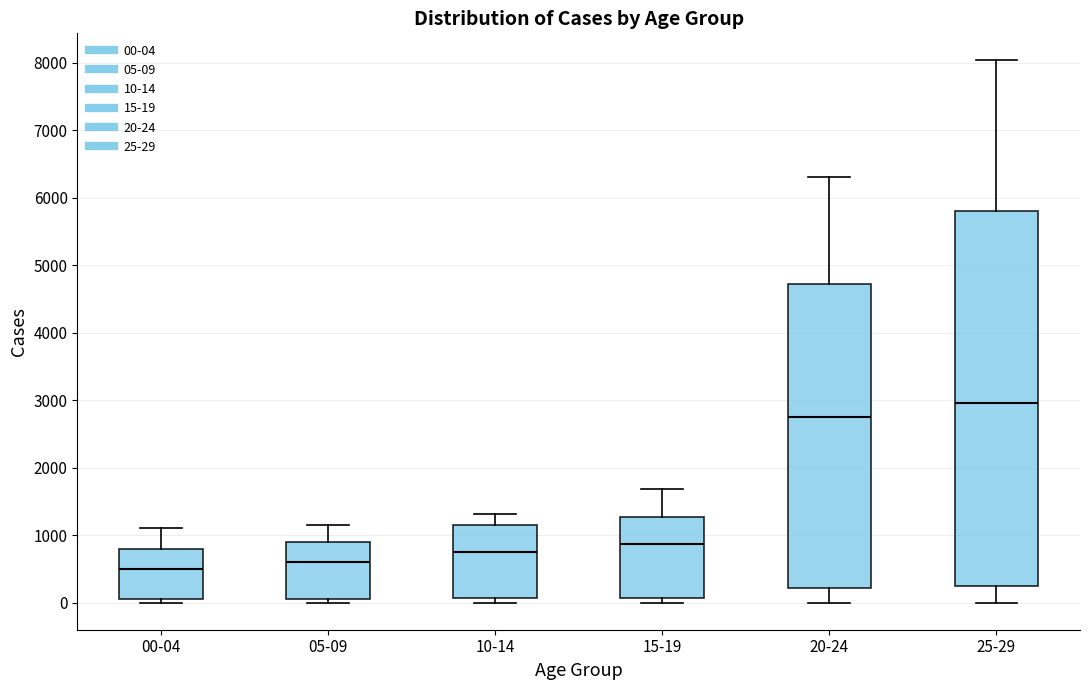

Reading left to right, transcribe this box plot: for each box, give where its median line is, the range the box spans, and where its two whiskers end, as read against the y-axis. The values are not printed on the chart, so give them approximately, as read against the axis.

00-04: median 500, box 0 to 800, whiskers 0 (just below the box's lower edge) to 1100
05-09: median 600, box 100 to 900, whiskers 0 to 1200
10-14: median 700, box 100 to 1100, whiskers 0 to 1300
15-19: median 900, box 100 to 1300, whiskers 0 to 1700
20-24: median 2800, box 200 to 4700, whiskers 0 to 6300
25-29: median 2900, box 200 to 5800, whiskers 0 to 8000